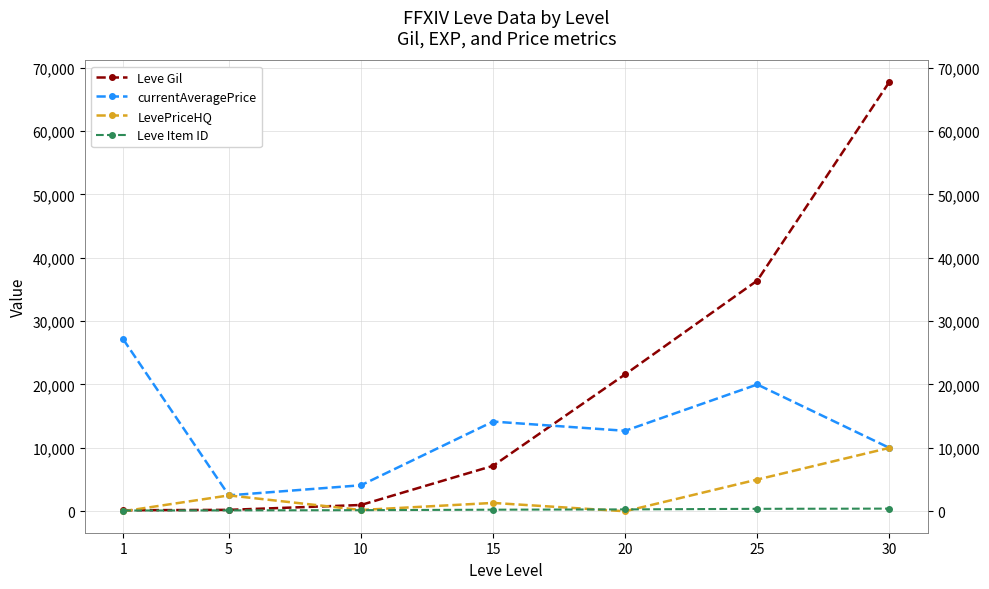

What is the difference between the maximum and minimum values in the currentAveragePrice series?

24621